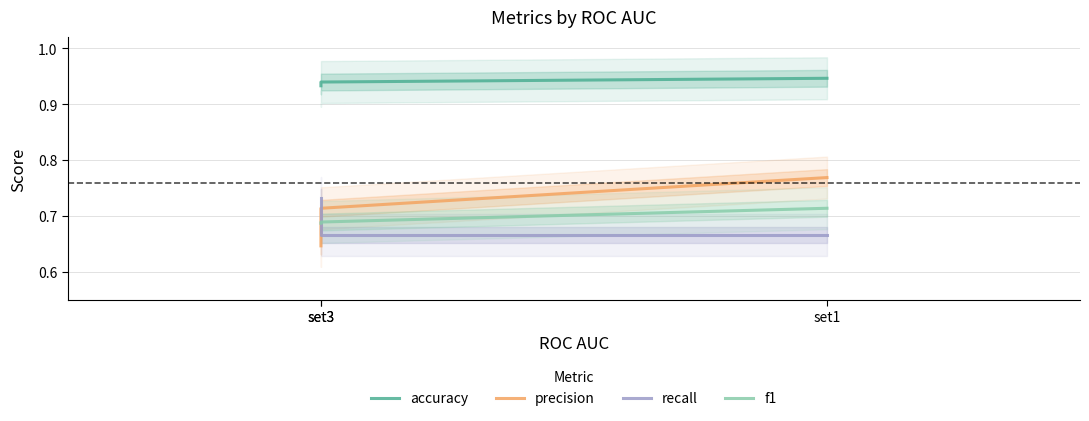

Between set3 and set1, which series saw the biggest shift?

precision